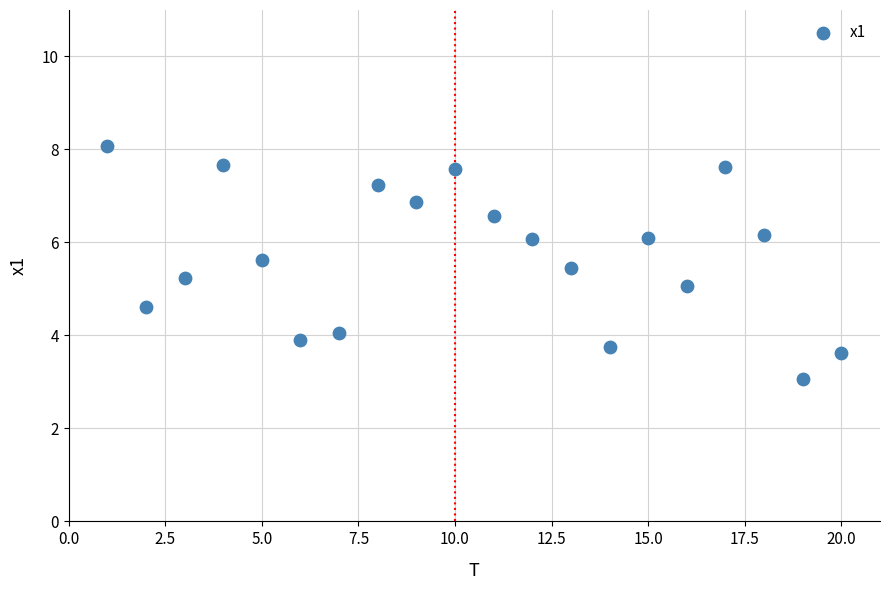

What is the range of Y values (max minus min)?

5.0